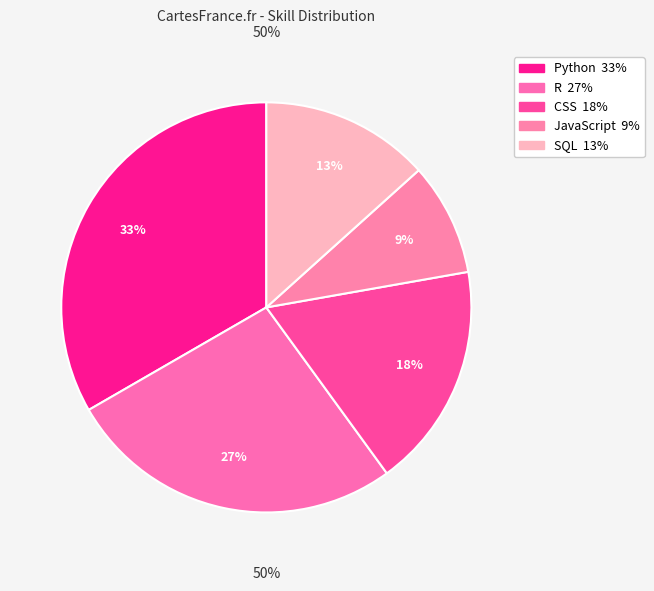

What is the ratio of the value at Python to the value at SQL?

2.5